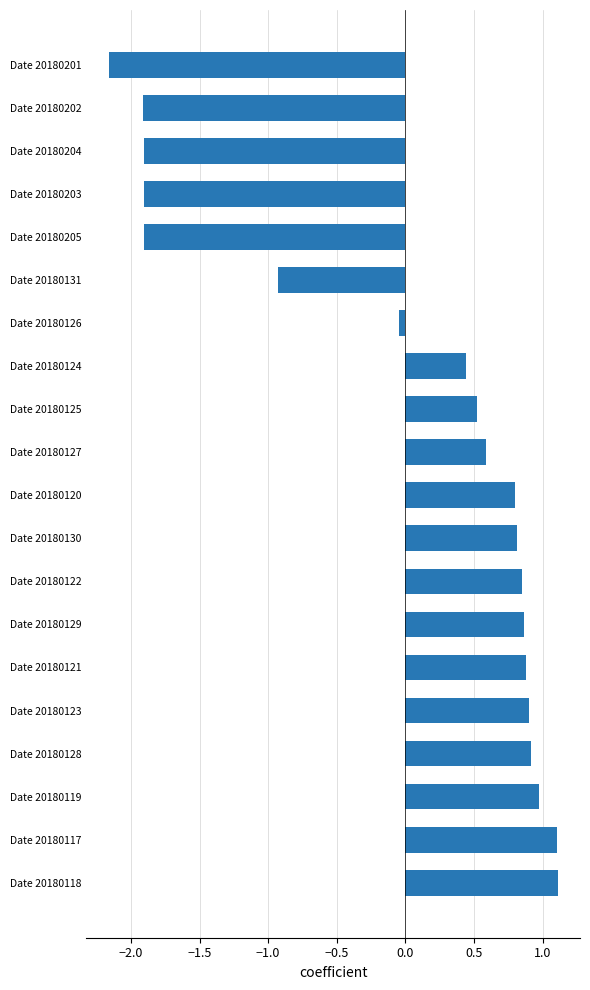

Are the bars horizontal?

Yes